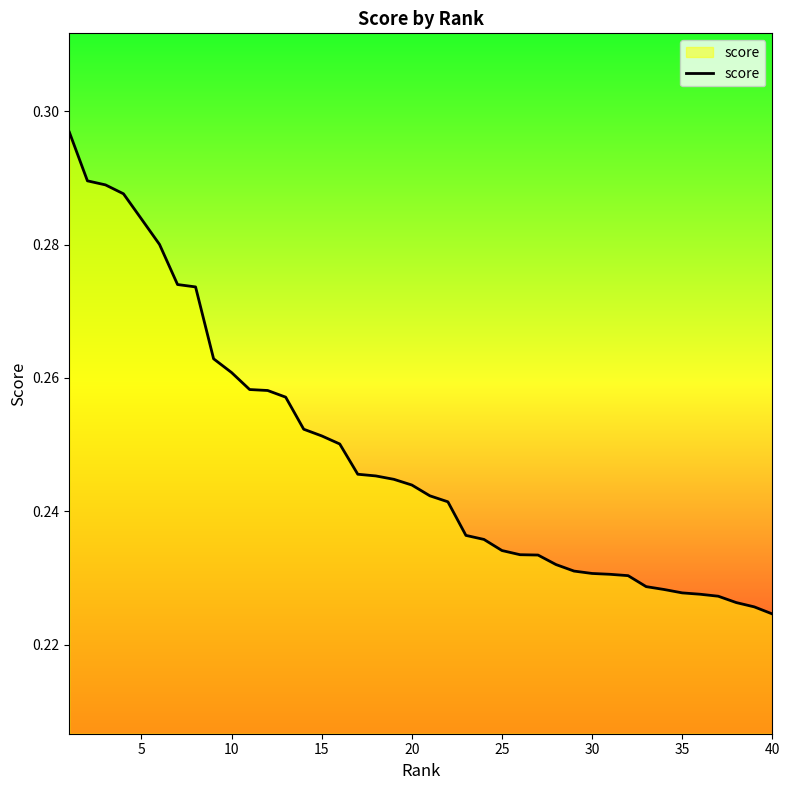

What is the greatest value displayed?

0.3